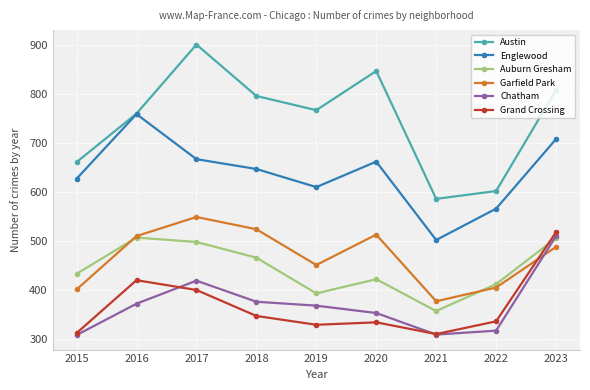

True or false: Austin has a value of 901 at 2017.

True